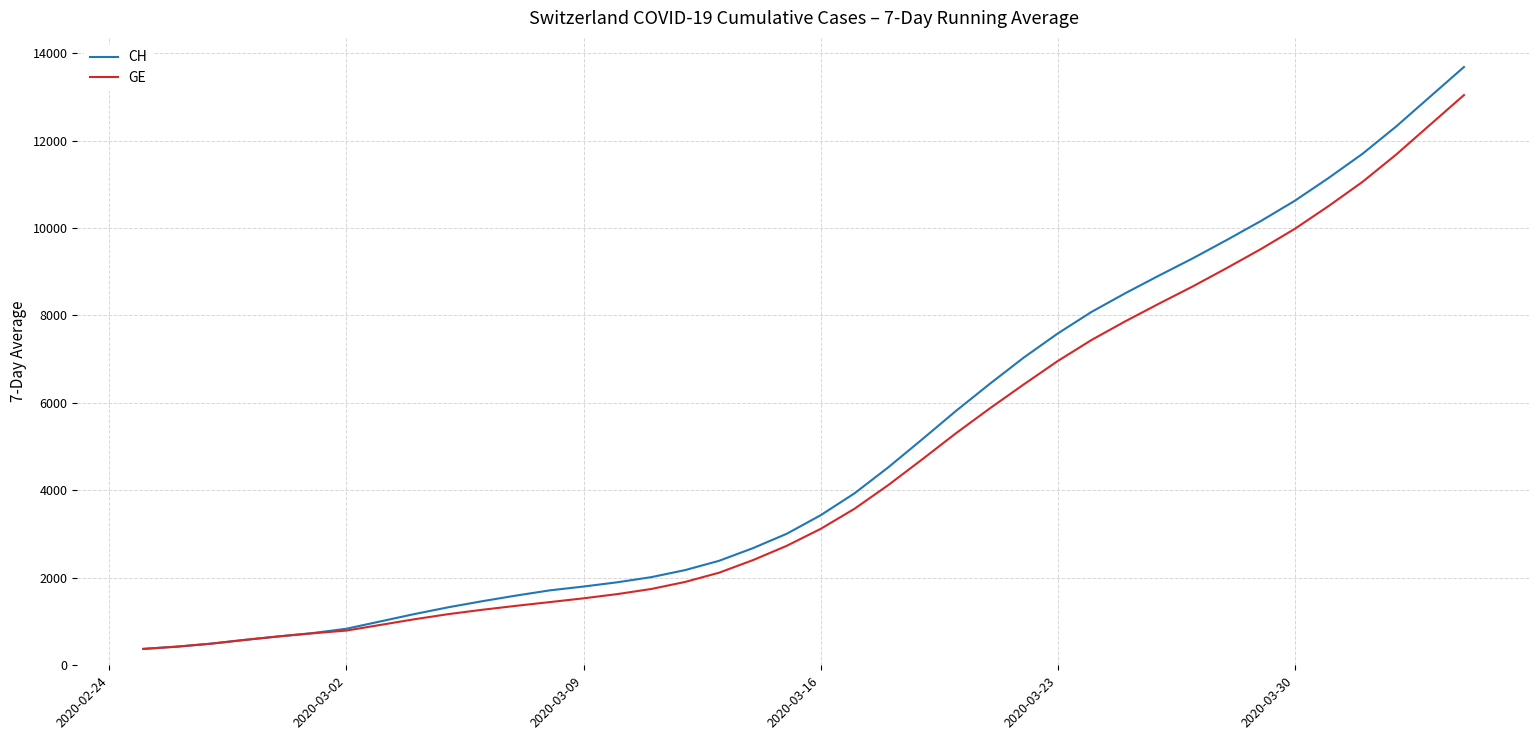

Which series has the widest spread of values?

CH